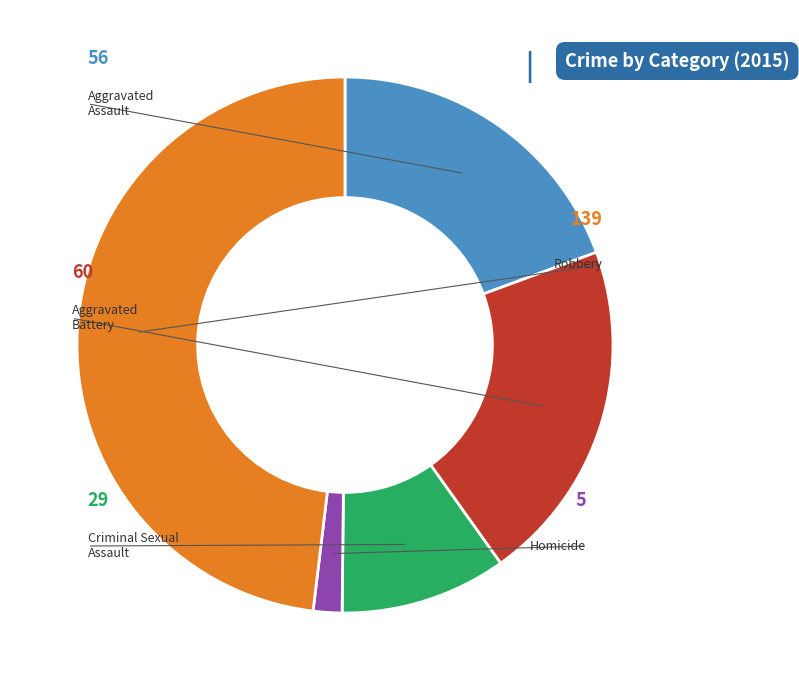

True or false: Criminal Sexual Assault accounts for 24% of the total.

False